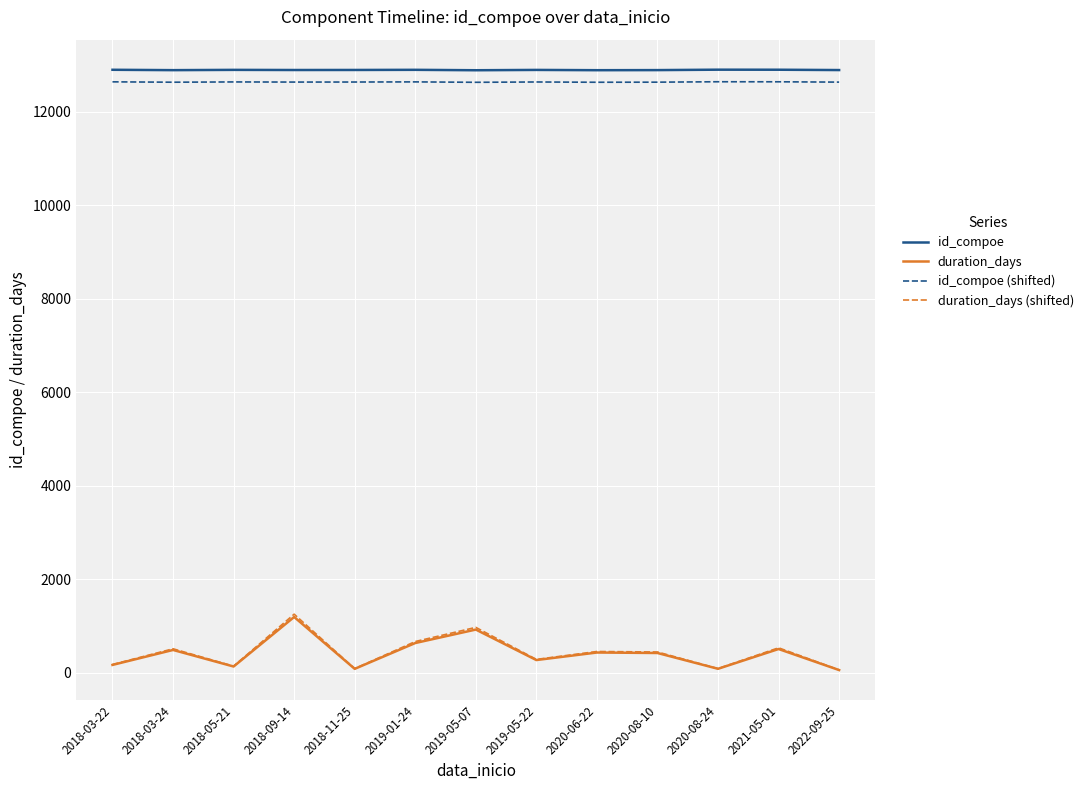

What is the difference between the highest and lowest values at 2018-03-24?

12398.0